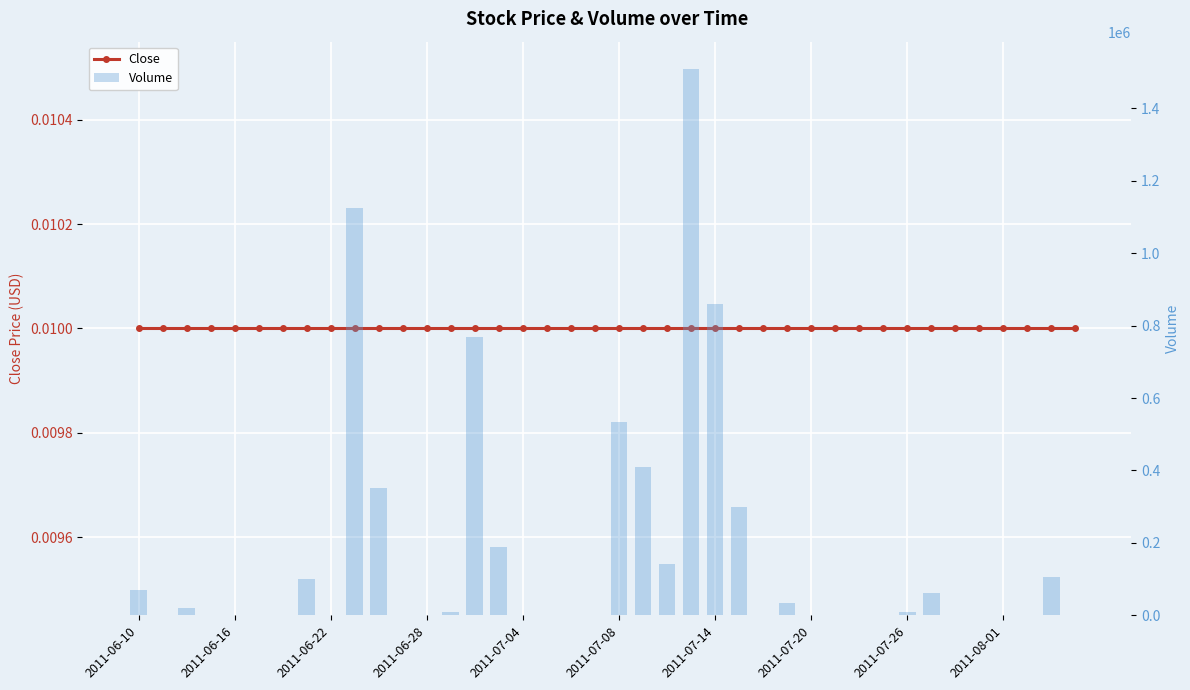

Are the bars grouped side by side (vs. stacked)?

Yes